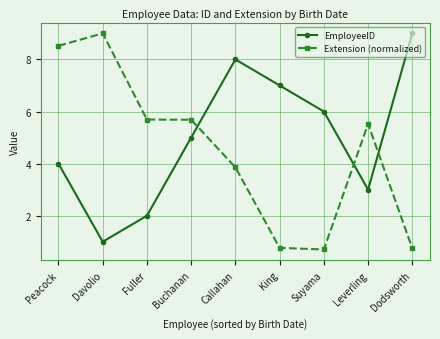

Which series has the widest spread of values?

Extension (normalized)